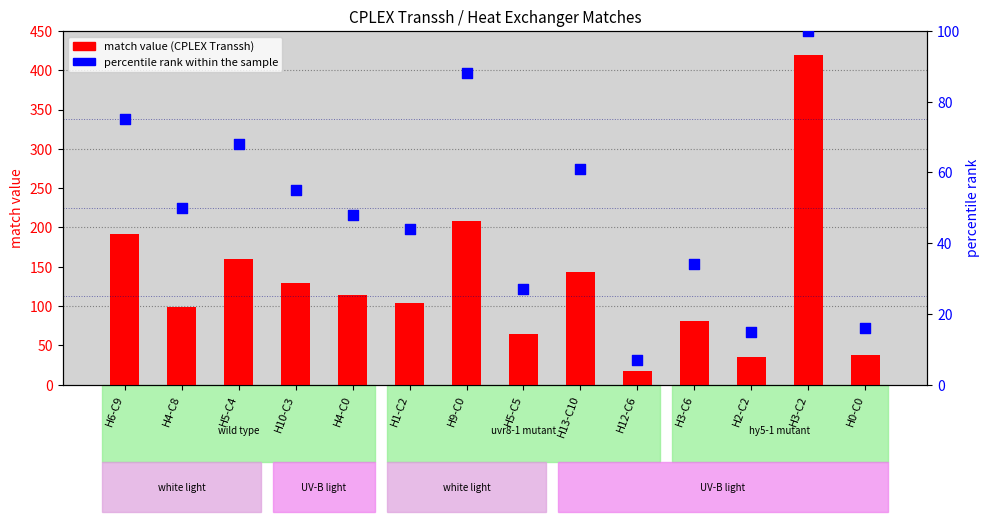

Which series reaches the minimum Y coordinate?

percentile rank within the sample